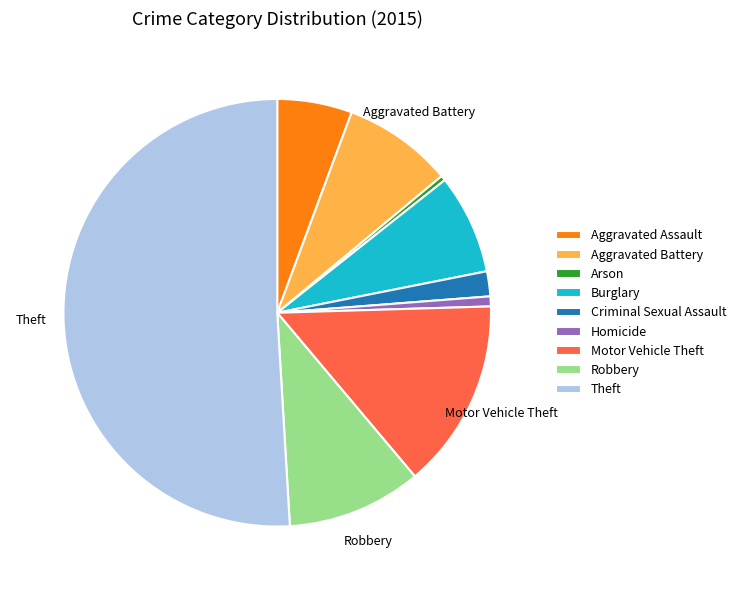

Is it true that Homicide is 1% of the pie?

True